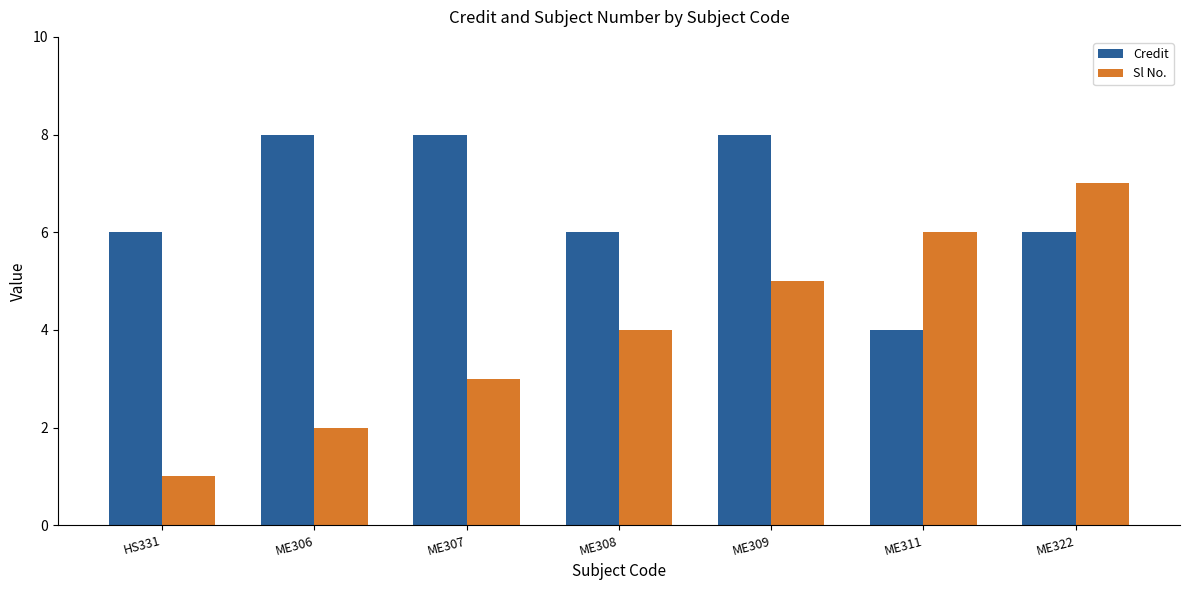

What is the difference between the highest and lowest values at ME322?

1